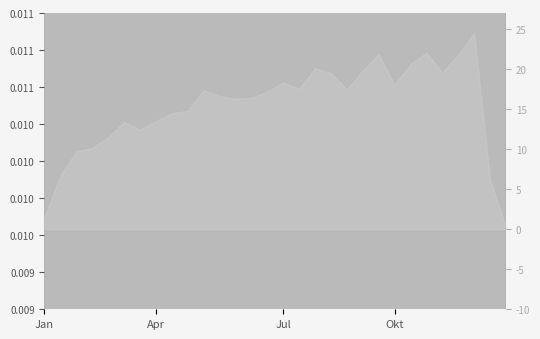

List the labels in order of value, largest first.

27, 10, 4, 25, 3, 12, 1, 6, 2, 13, 8, 7, 11, 21, 17, 24, 23, 26, 5, 15, 9, 18, 22, 14, 19, 20, 16, 0, 28, 29